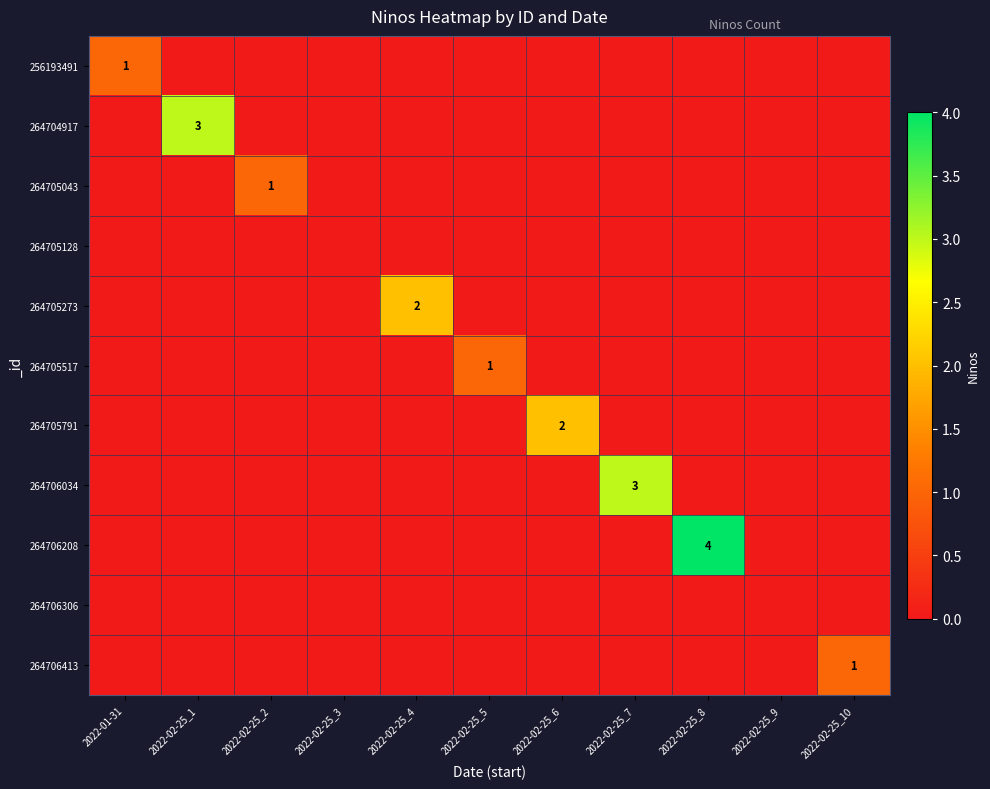

Which label corresponds to the largest value in the chart?

2022-02-25_8